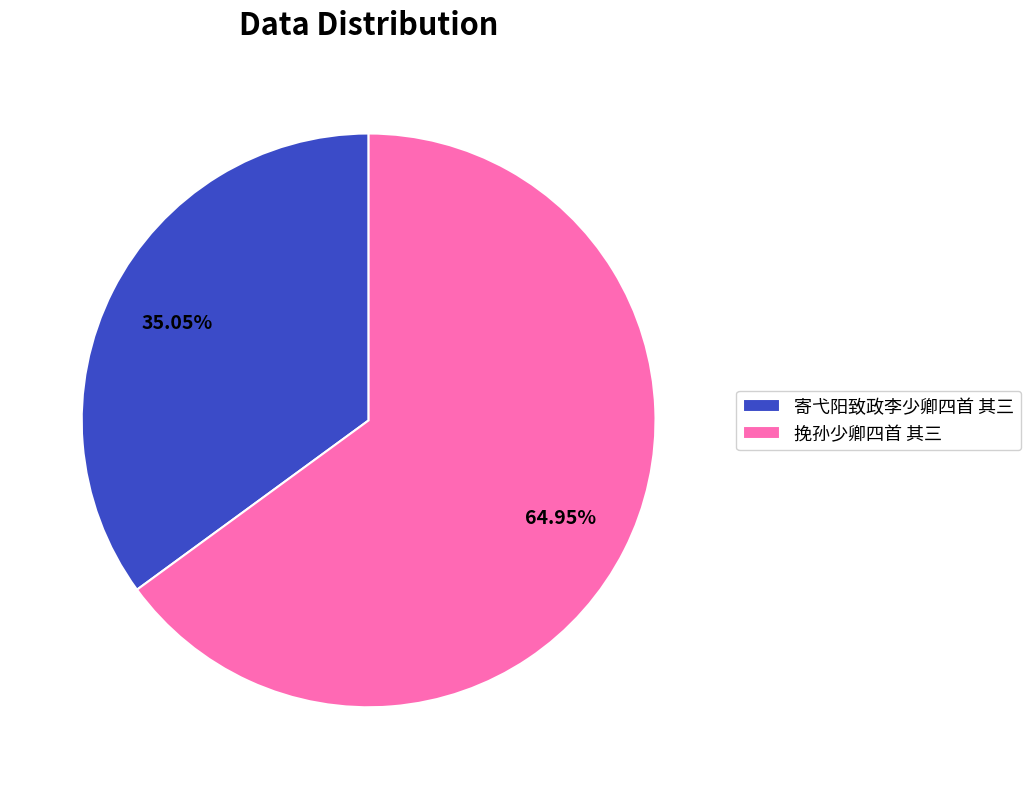

Between 寄弋阳致政李少卿四首 其三 and 挽孙少卿四首 其三, which is larger?

挽孙少卿四首 其三